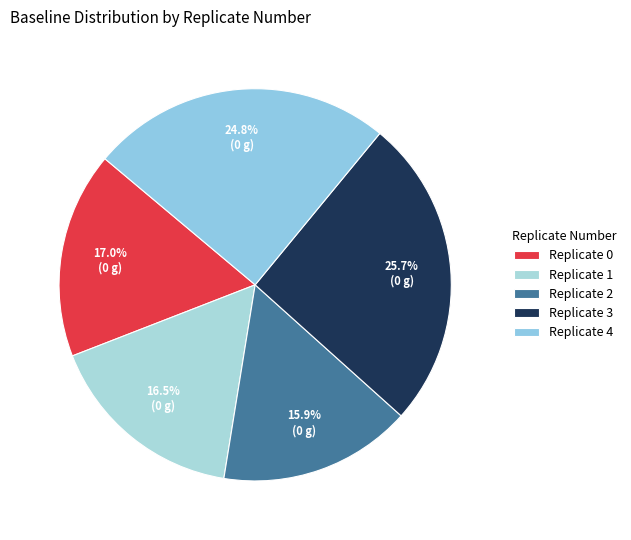

Count the number of slices in the pie.

5